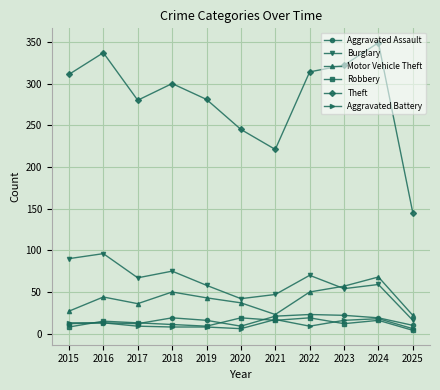

True or false: Aggravated Battery and Theft cross at least once.

False